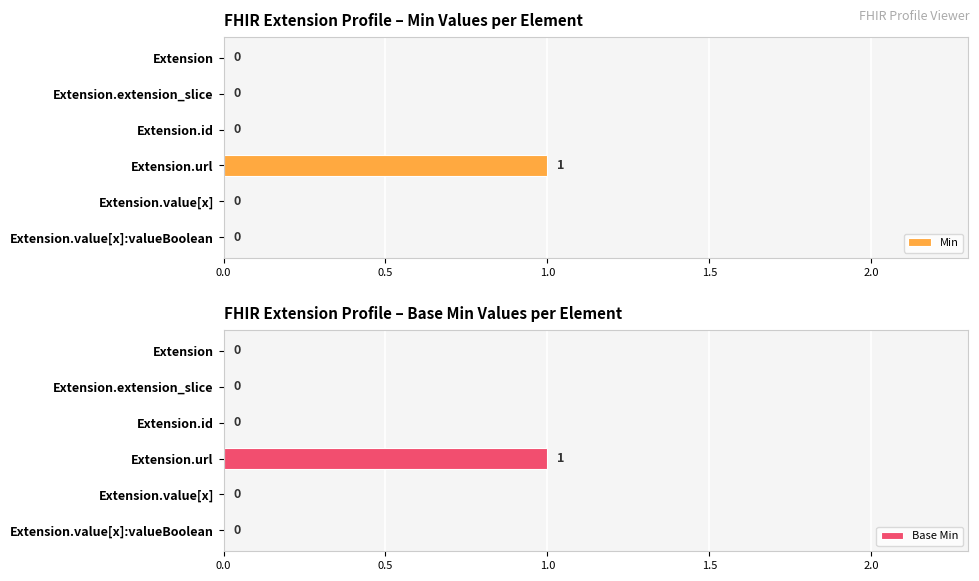

The Base Min series shows 0 at Extension.value[x]. True or false?

True